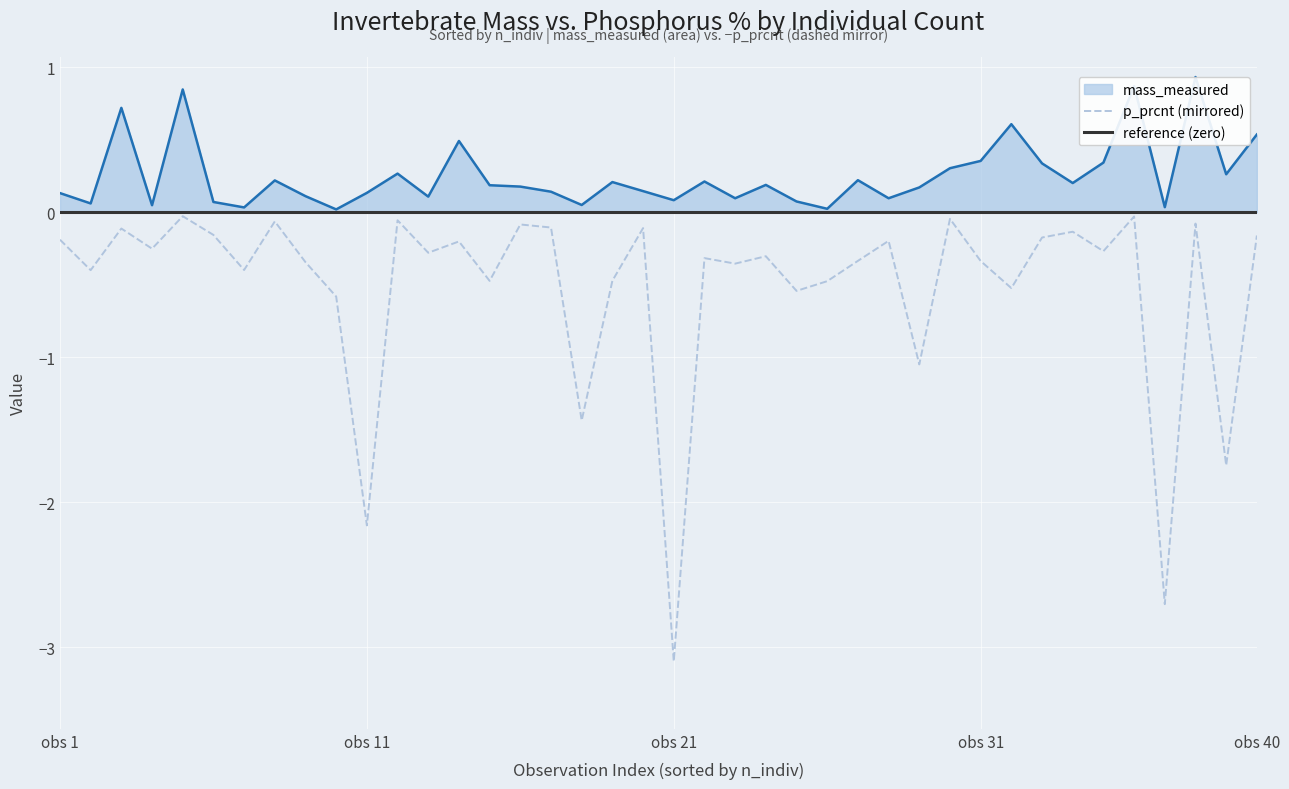

Which series has the largest total across all categories?

p_prcnt